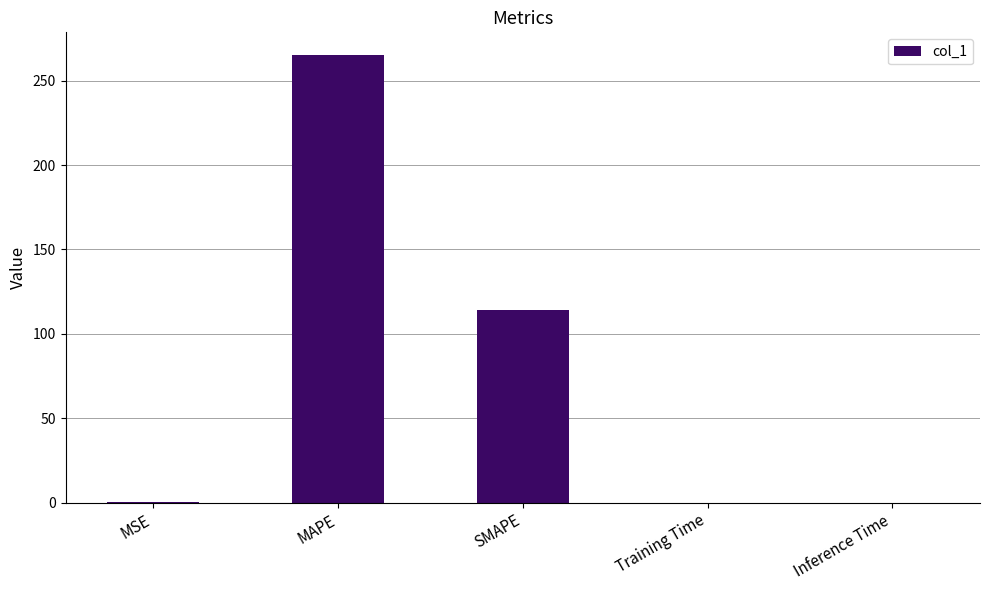

Which category has the highest value across all series?

MAPE